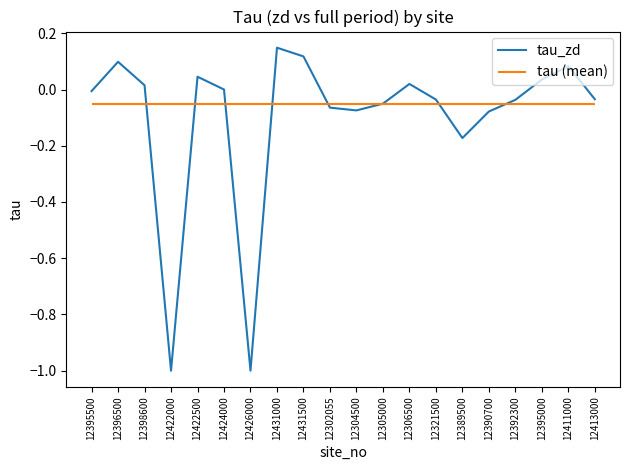

At which label does tau_zd reach its peak?

12431000